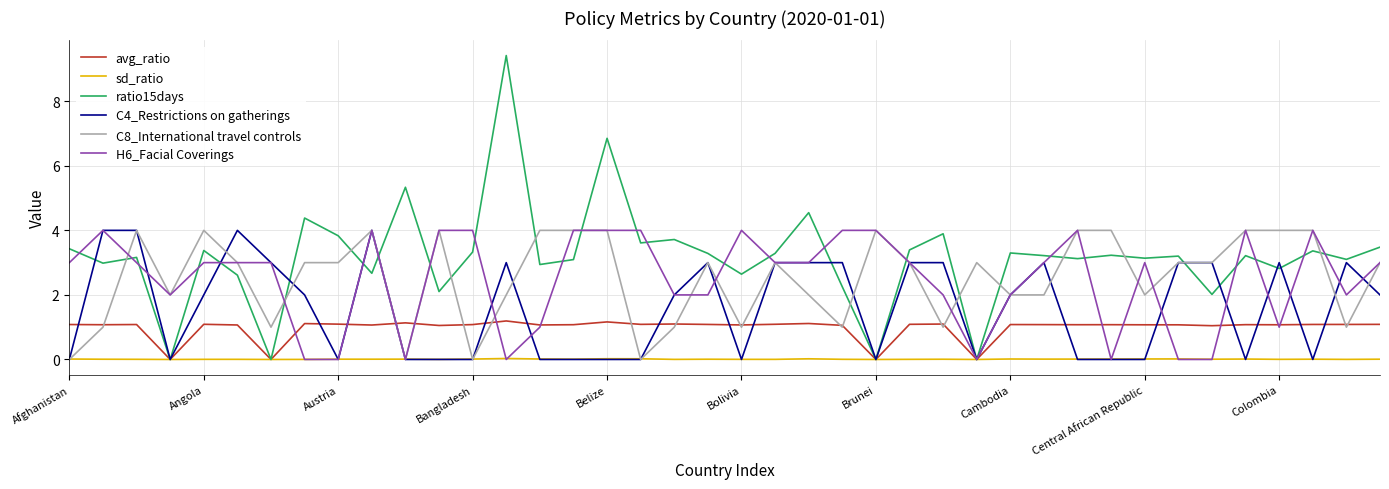

Which series has the largest range (max minus min)?

ratio15days